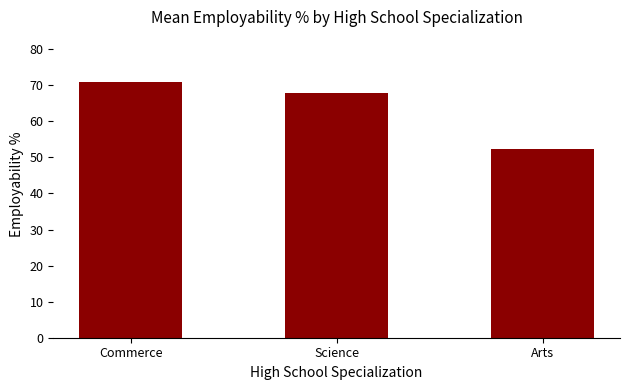

What is the value of the 1st bar from the left?

70.8